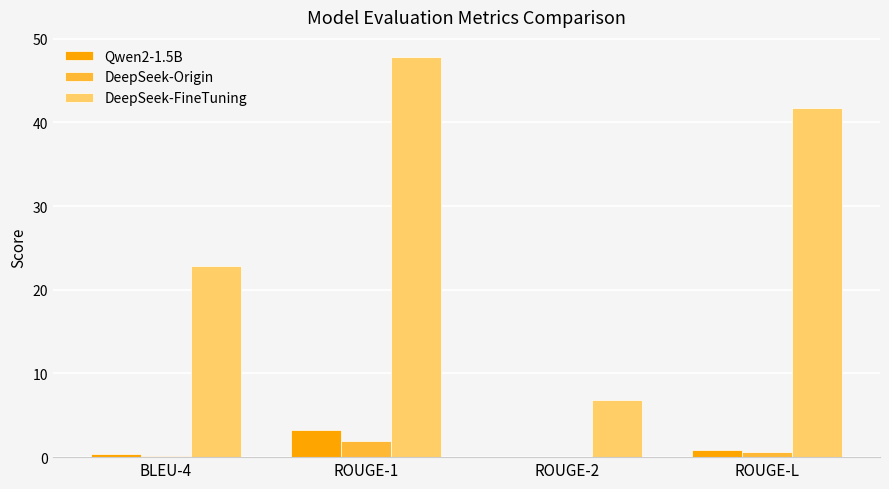

How many groups of bars are there?

4